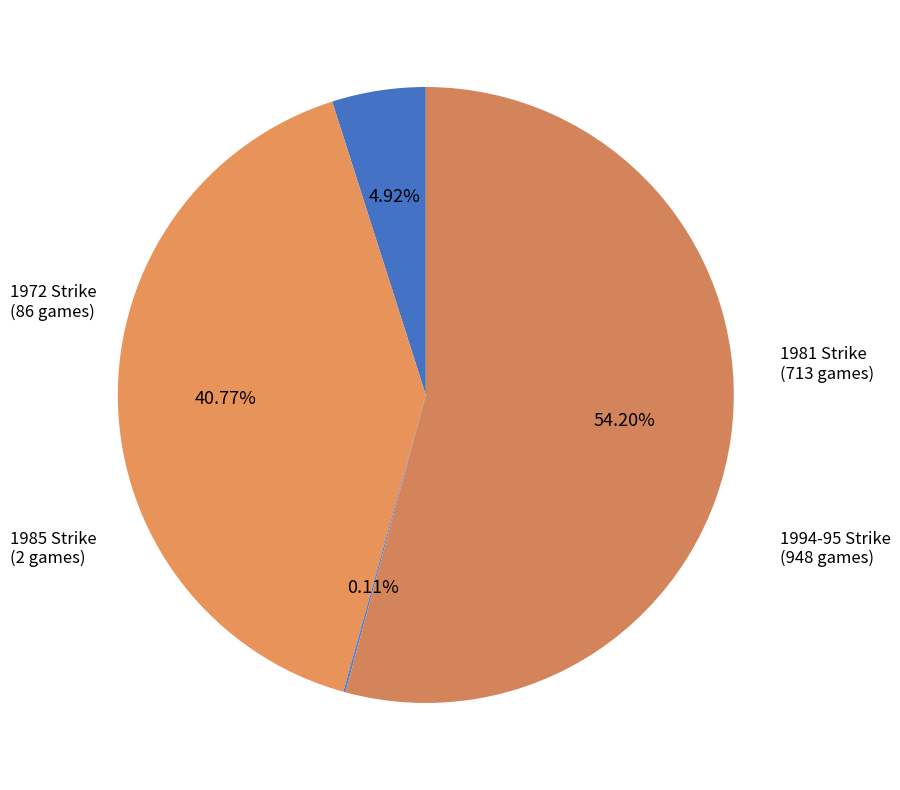

To the nearest percent, what is the difference between the largest and smallest slice percentages?

54%